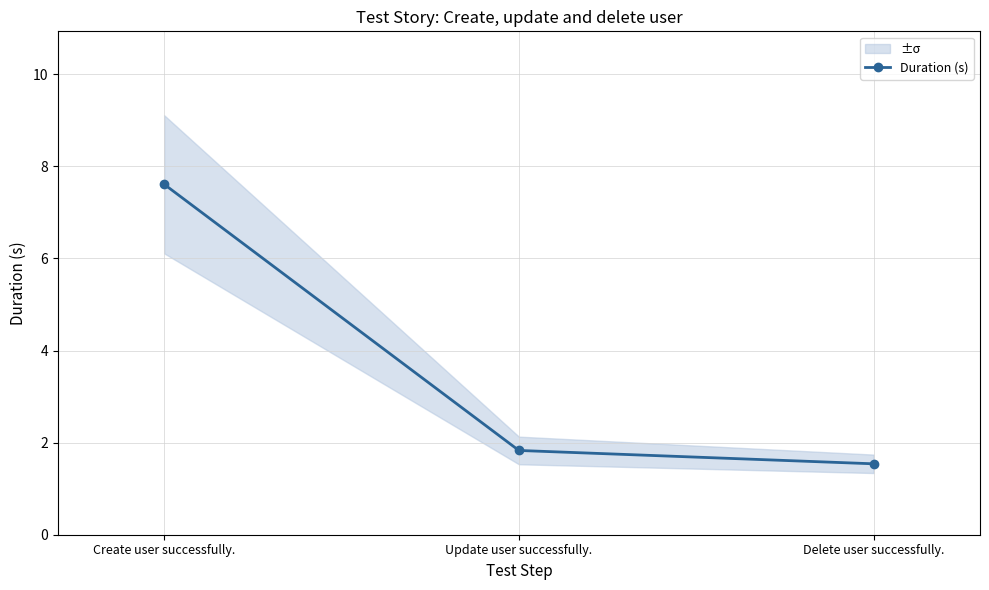

Reading right to left, transcribe all the data shown in this chart.

Delete user successfully.=1.5	Update user successfully.=1.8	Create user successfully.=7.6